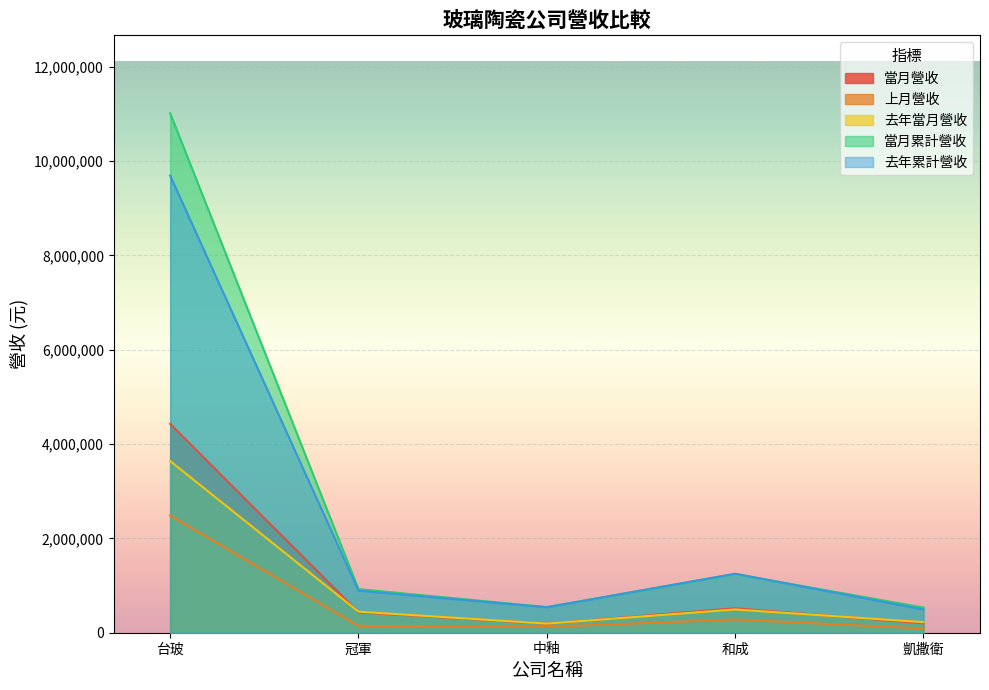

How many series are shown in this chart?

5